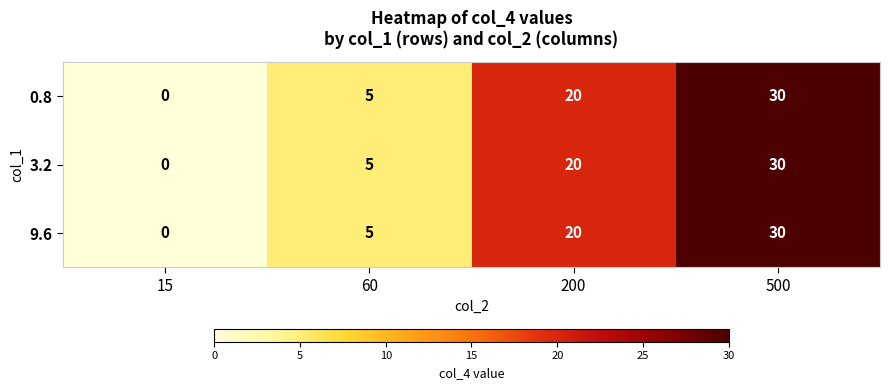

What is the difference between the 3.2 values at 15 and 60?

5